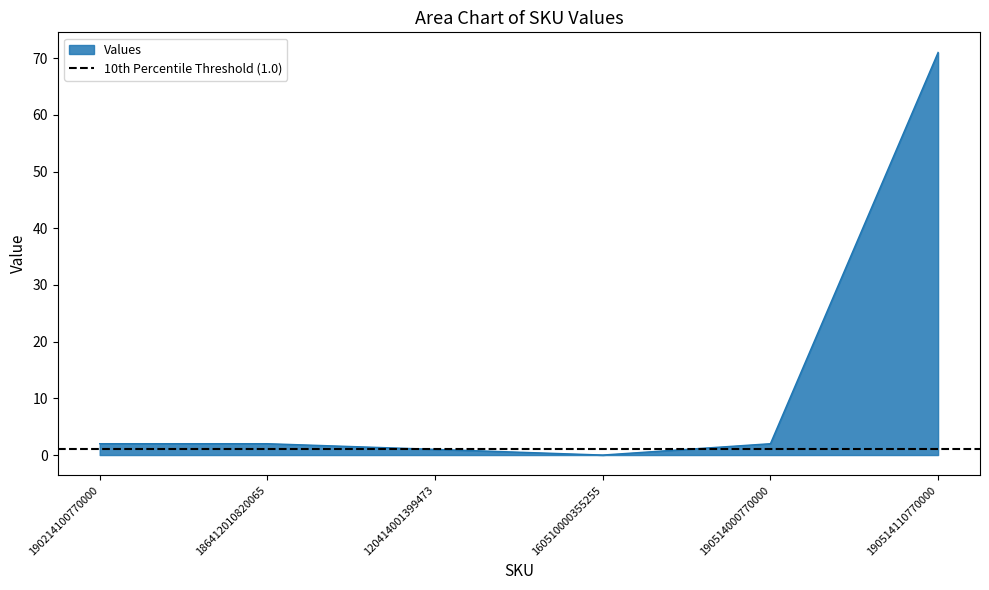

List the labels in order of value, smallest first.

160510000355255, 120414001399473, 190214100770000, 186412010820065, 190514000770000, 190514110770000